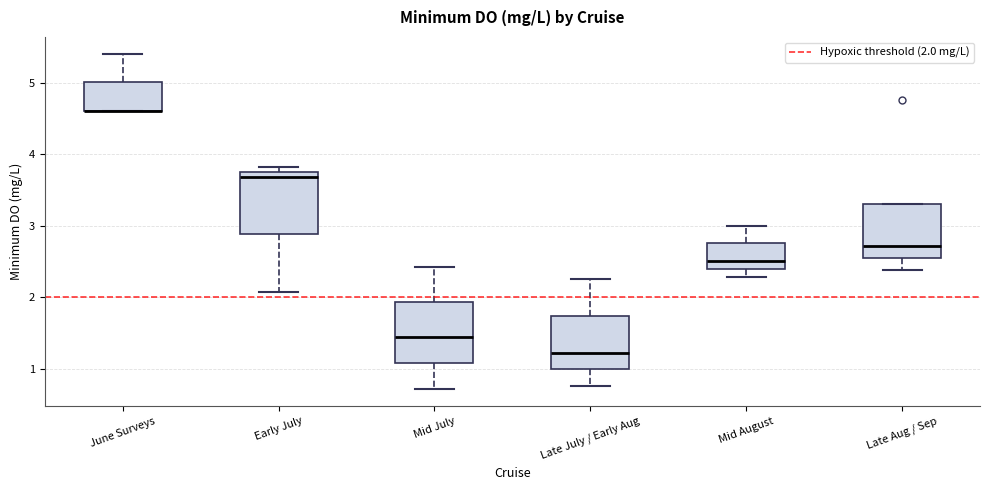

Where does the median line of the box for Late Aug / Sep sit on the y-axis? The values are not printed on the chart, so give them approximately, as read against the axis.

2.7